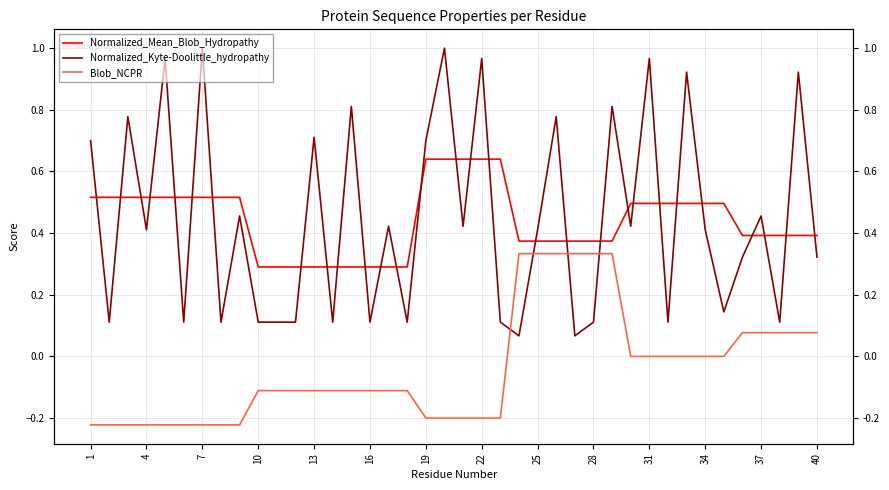

What is the difference between the second highest and minimum values in the Blob_NCPR series?

0.6